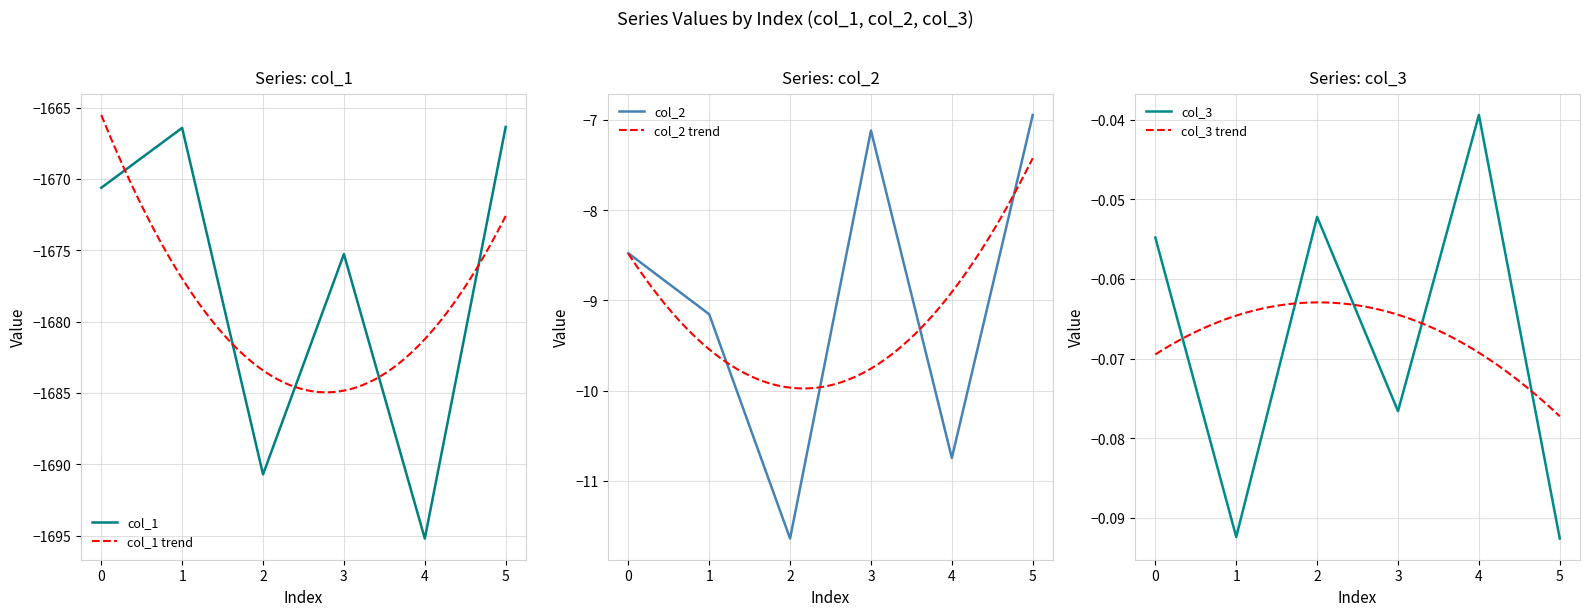

What is the value of the col_1 point at the 6th from the left?

-1666.4